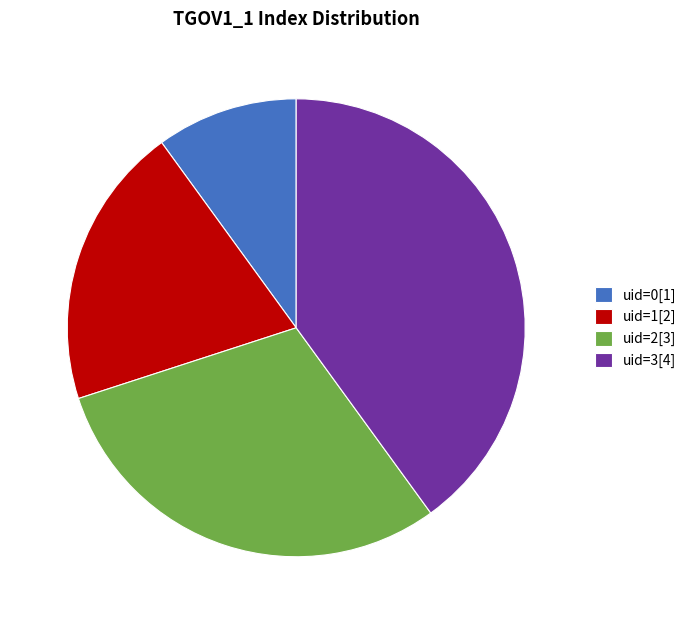

Which slice is the largest?

uid=3[4]